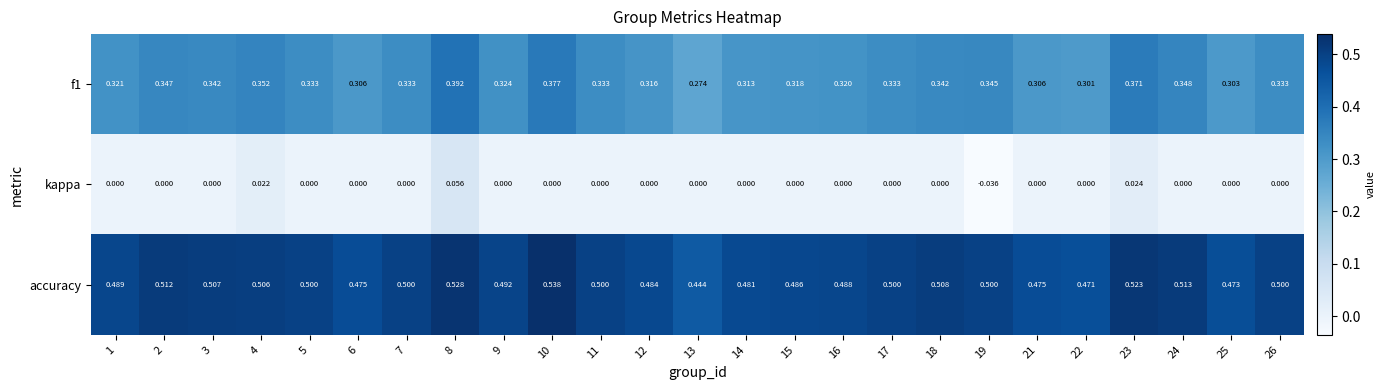

Is the value of accuracy at 12 greater than the value of f1 at 5?

Yes